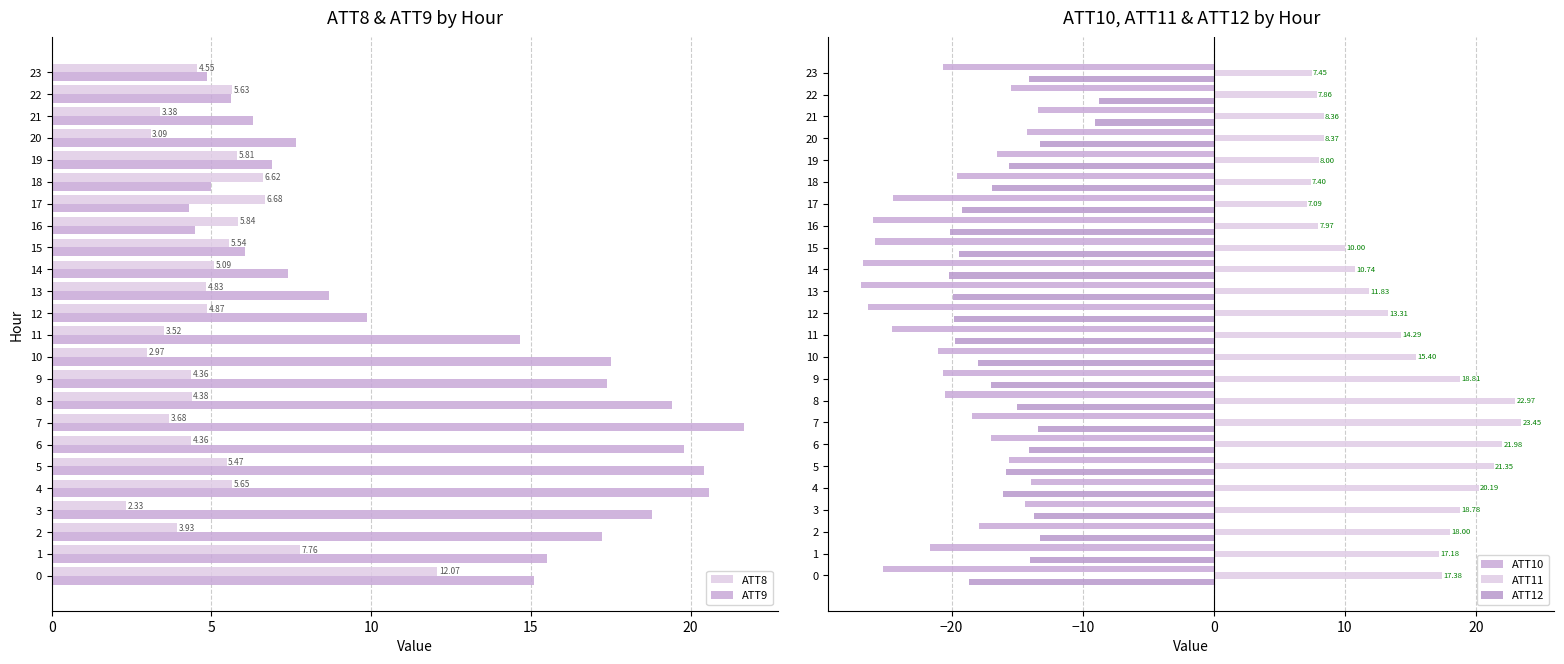

Count the number of categories in the chart.

24